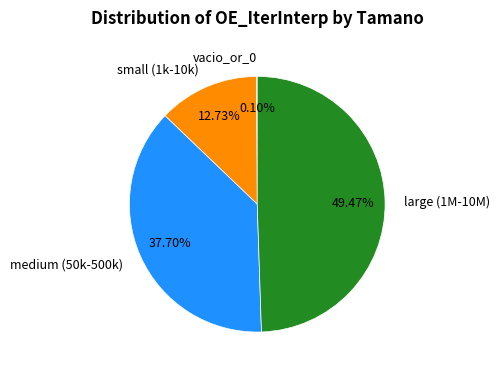

Do medium (50k-500k) and large (1M-10M) together represent more than half of the pie?

Yes